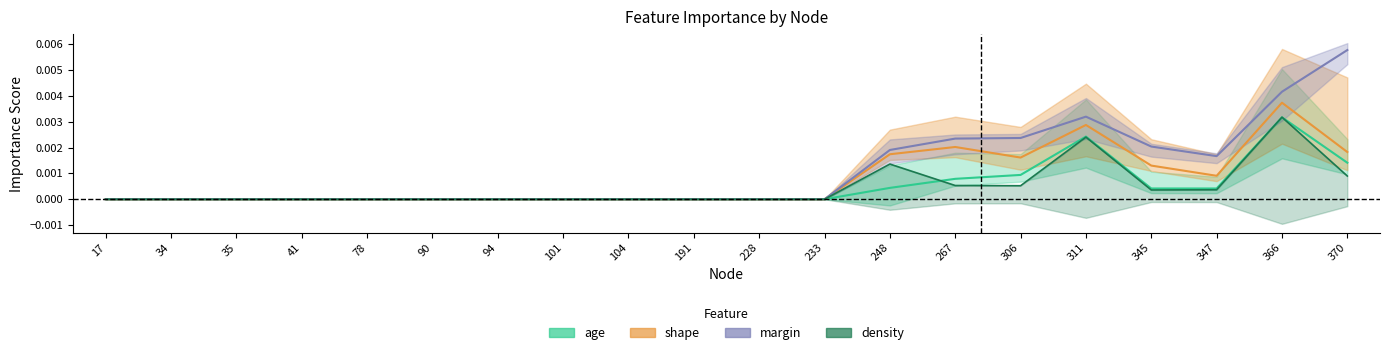

The margin series shows 0.0 at 228. True or false?

False